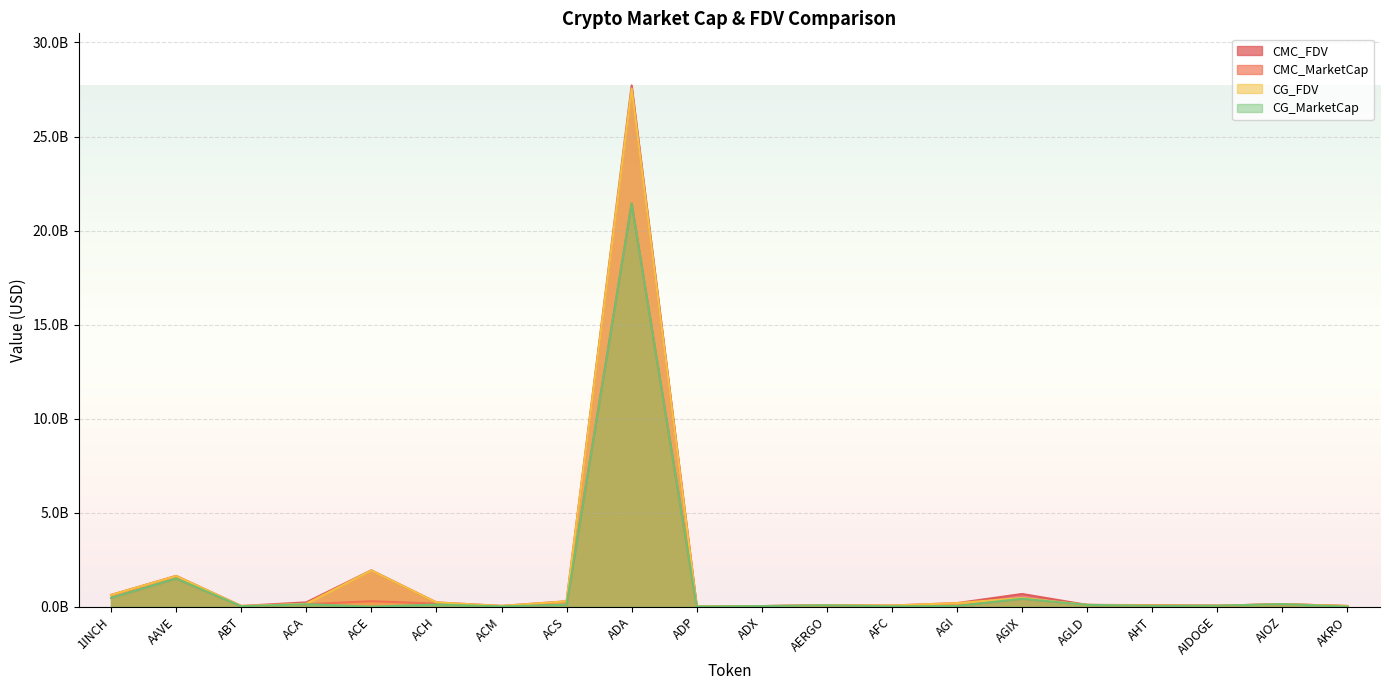

What position from the left is AERGO?

12